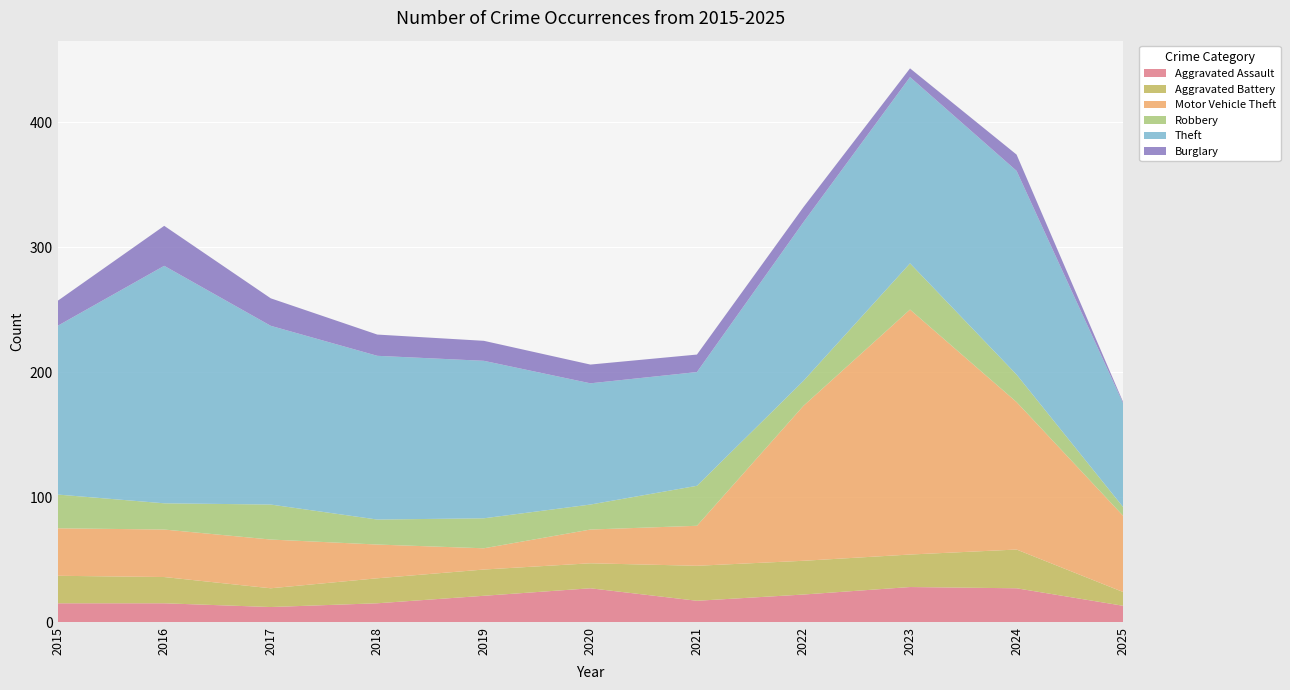

Reading left to right, transcribe all the data shown in this chart.

Aggravated Assault: 2015=15	2016=15	2017=12	2018=15	2019=21	2020=27	2021=17	2022=22	2023=28	2024=27	2025=13
Aggravated Battery: 2015=22	2016=21	2017=15	2018=20	2019=21	2020=20	2021=28	2022=27	2023=26	2024=31	2025=11
Motor Vehicle Theft: 2015=38	2016=38	2017=39	2018=27	2019=17	2020=27	2021=32	2022=124	2023=196	2024=118	2025=61
Robbery: 2015=27	2016=21	2017=28	2018=20	2019=24	2020=20	2021=32	2022=20	2023=37	2024=22	2025=7
Theft: 2015=135	2016=190	2017=143	2018=131	2019=126	2020=97	2021=91	2022=127	2023=149	2024=163	2025=83
Burglary: 2015=20	2016=32	2017=22	2018=17	2019=16	2020=15	2021=14	2022=12	2023=7	2024=13	2025=1